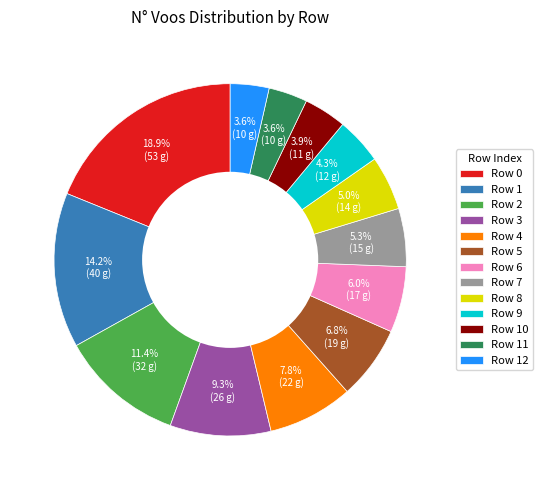

To the nearest percent, what is the difference between the largest and smallest slice percentages?

15%